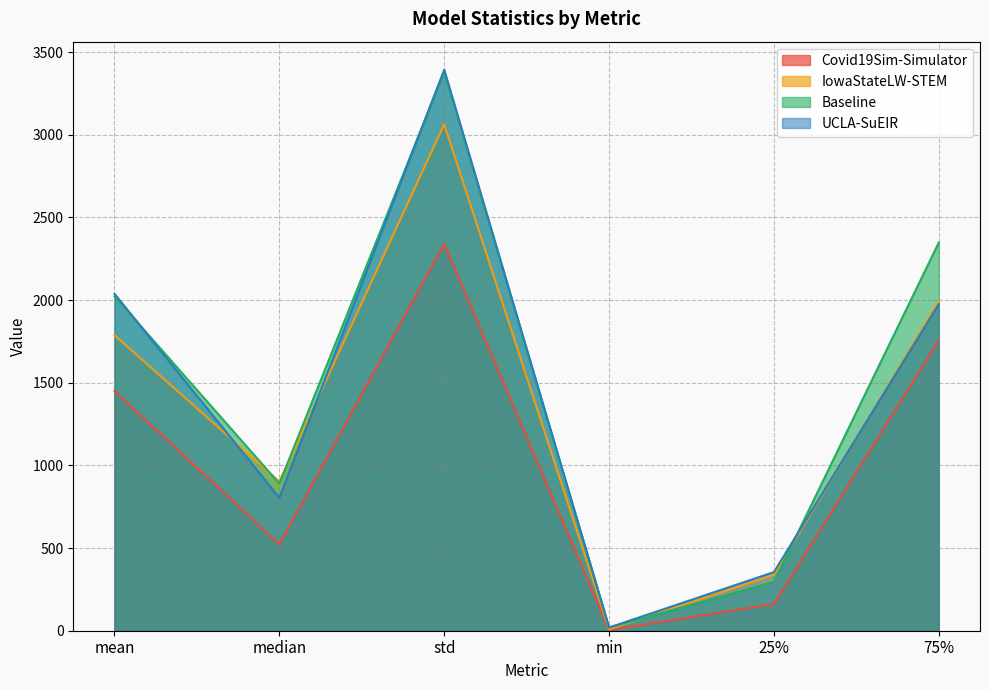

Does the chart have visible grid lines?

Yes